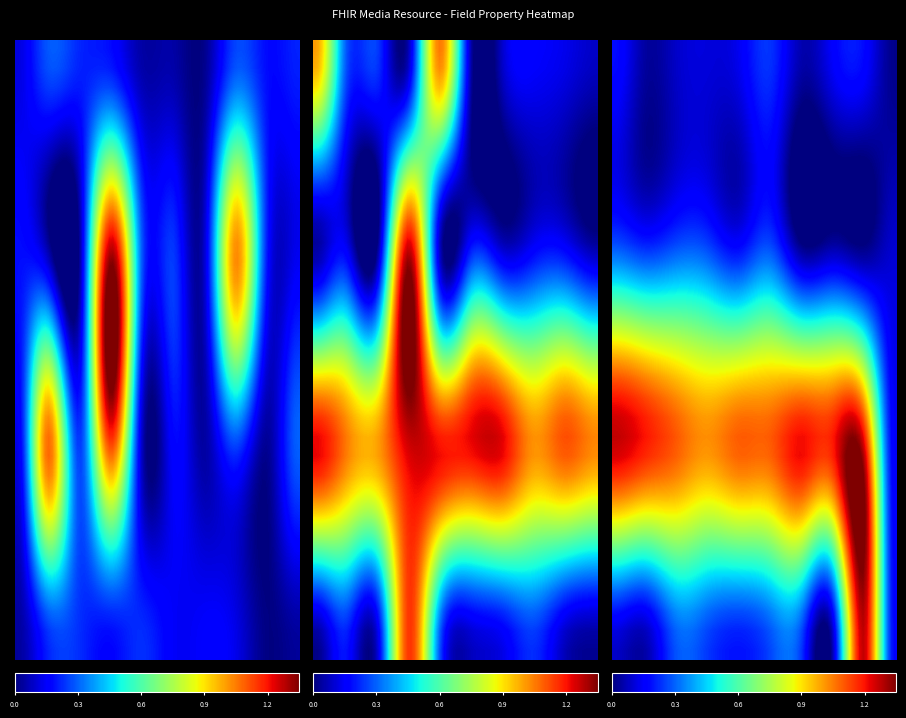

Reading right to left, what are all the values shown in this chart?

Must Support?: 0	0	0	0	0	0	0	0	0	0	0	0	0	0	0	1	0	0	0	1	0	0	0	0	0	0	0	0	0	0
Is Modifier?: 0	0	0	0	0	0	0	0	0	0	0	0	0	0	0	0	1	0	0	0	0	0	1	0	0	0	1	0	0	0
Is Summary?: 0	1	1	1	1	1	1	1	1	1	1	1	1	1	1	1	1	1	1	1	0	0	0	0	0	0	1	0	1	0
Min: 0	1	0	0	0	0	0	0	0	0	0	0	0	0	0	0	1	0	0	0	0	0	0	0	0	0	0	0	0	0